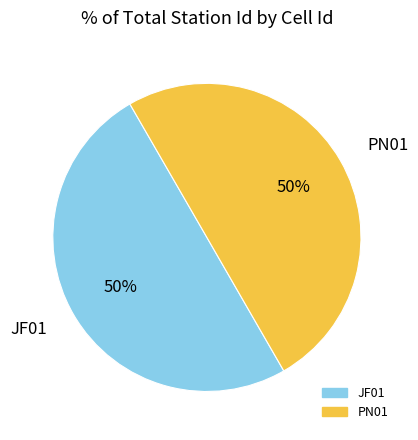

True or false: JF01 accounts for 50% of the total.

True